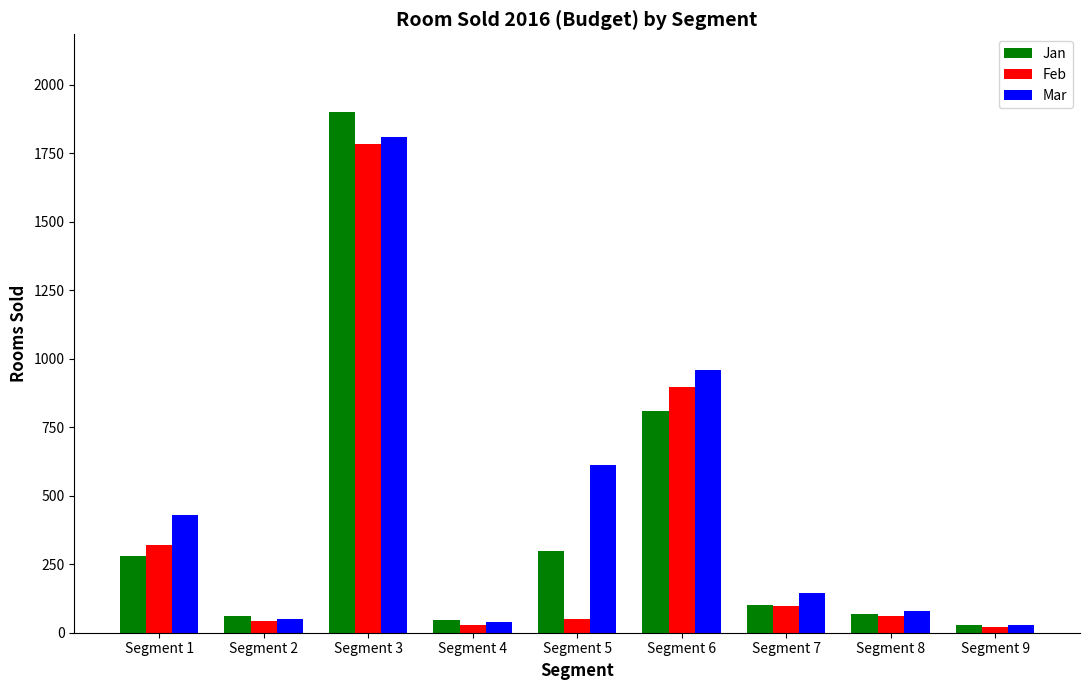

Where does the Feb series first go above 62?

Segment 1